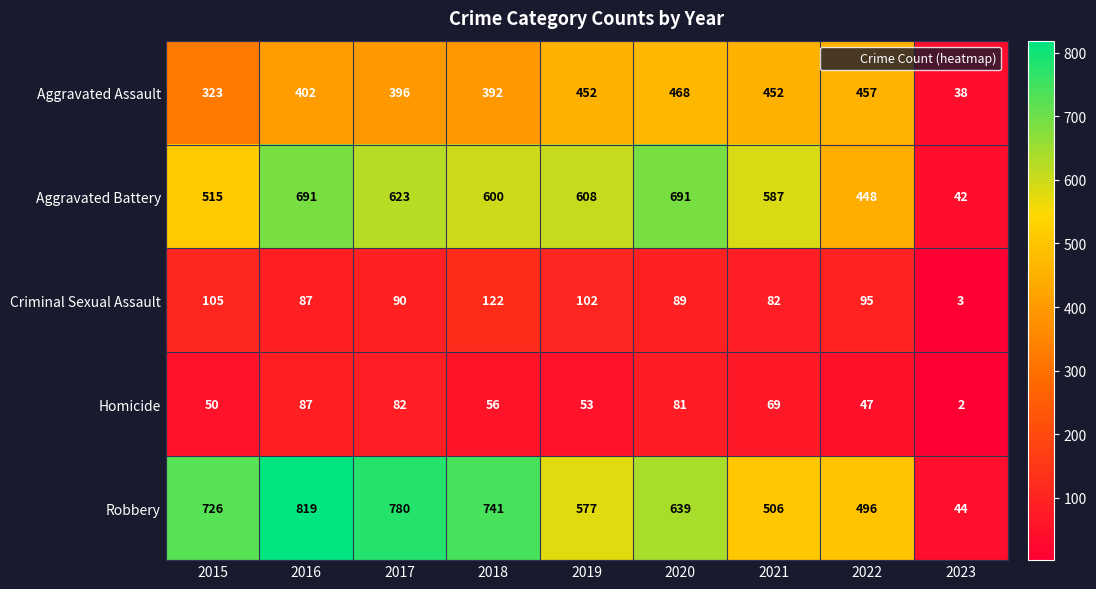

What is the maximum value shown in the chart?

819